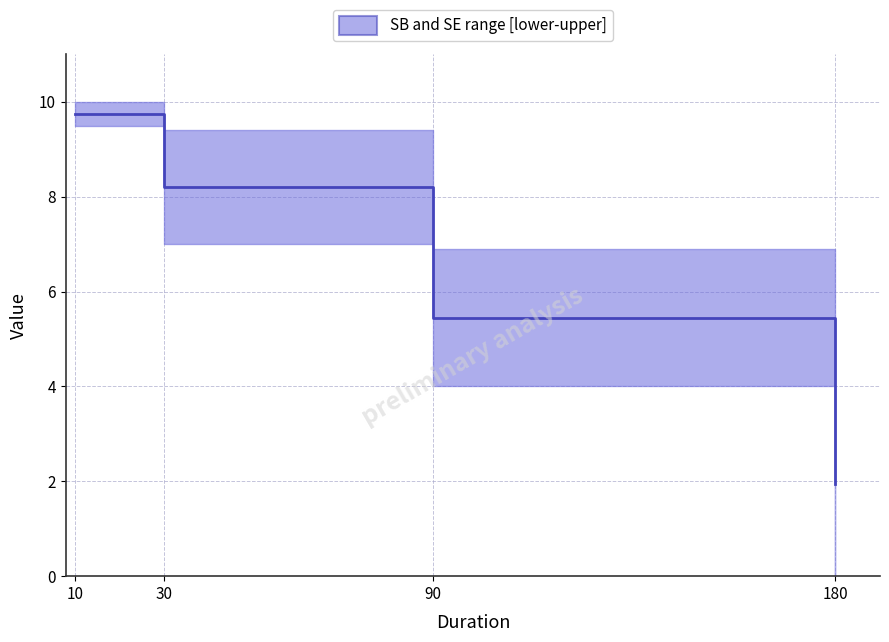

Reading right to left, what are all the values shown in this chart?

1.9	5.5	8.2	9.8